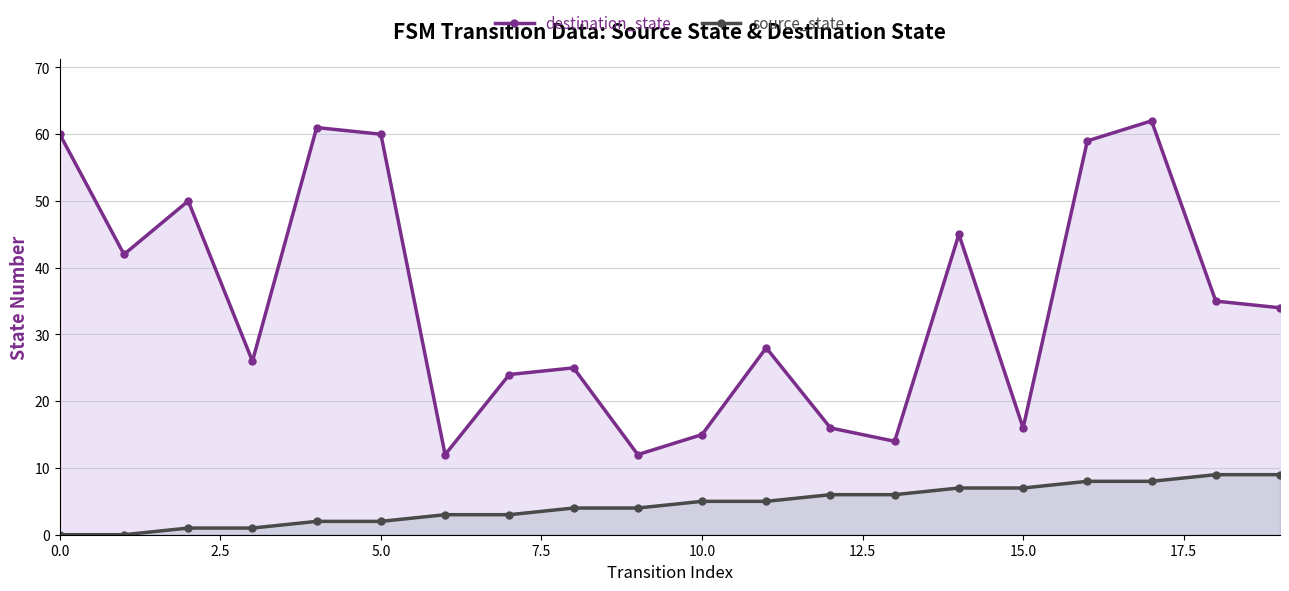

Does the chart have visible grid lines?

Yes